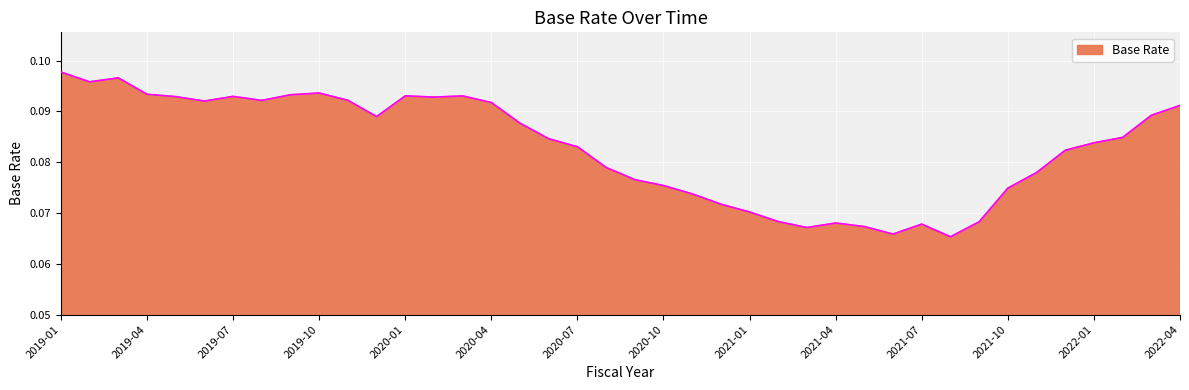

Does the chart have visible grid lines?

Yes